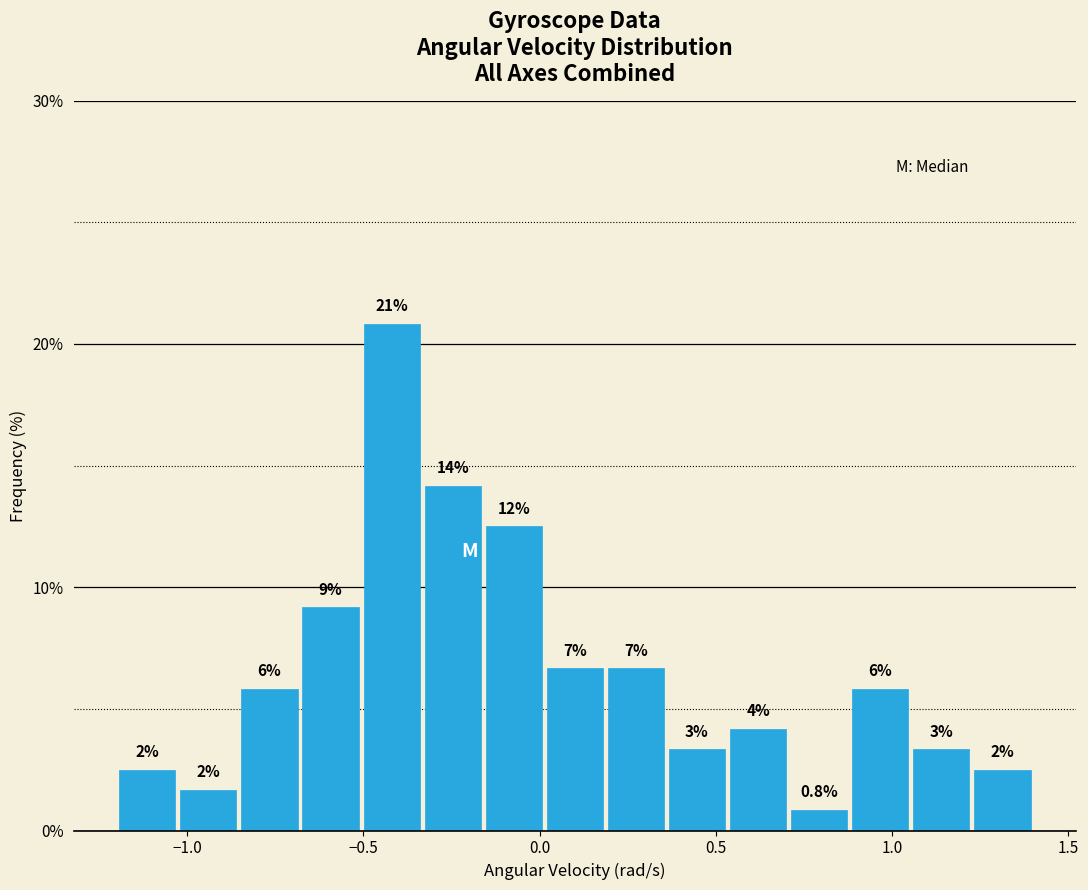

Read against the x-axis, roughly where is the centre of the tallest bar?

-0.40